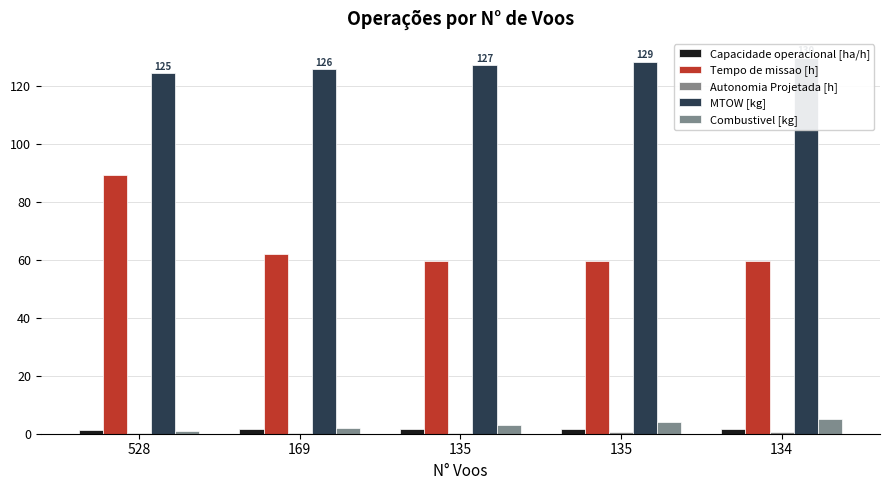

Is it true that Tempo de missao [h] equals 89.3 at 528?

True